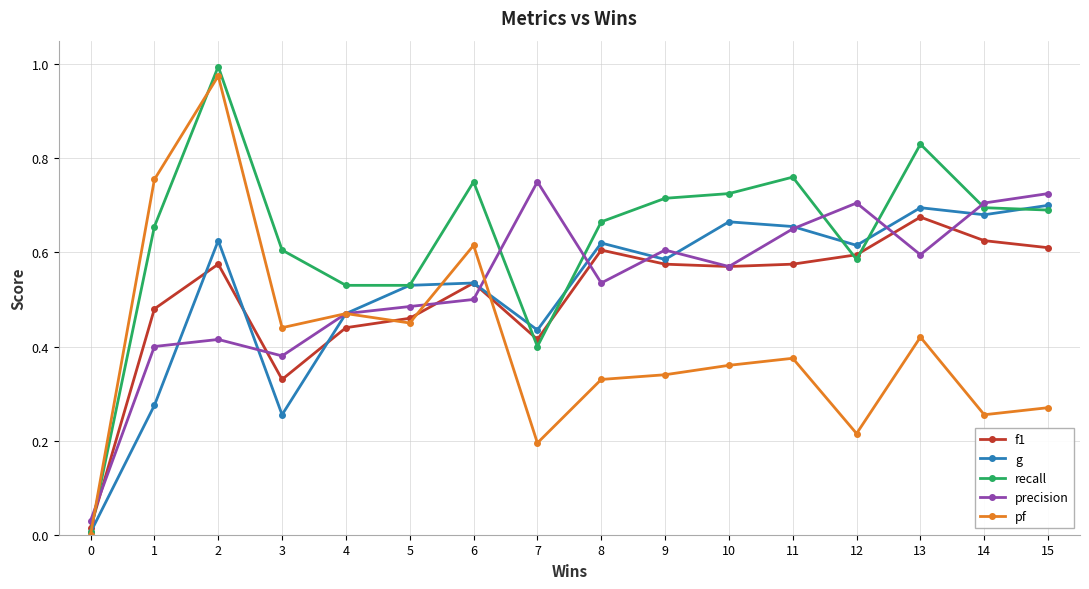

Which series has the largest total across all categories?

recall